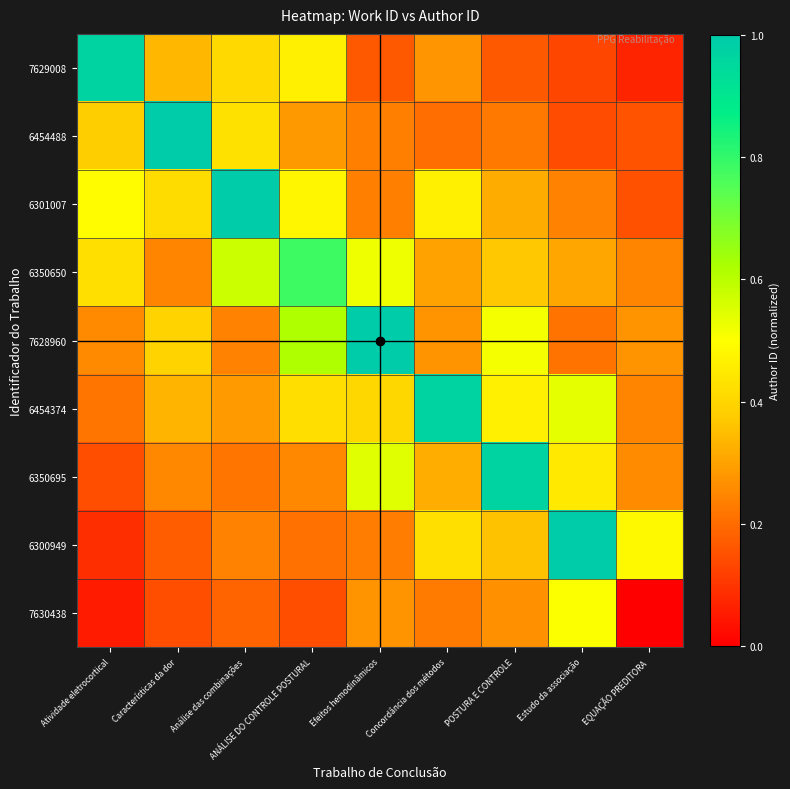

Reading left to right, list all the values displayed in this chart.

row_0: Atividade eletrocortical=1.0	Características da dor=0.3	Análise das combinações=0.4	ANÁLISE DO CONTROLE POSTURAL=0.5	Efeitos hemodinâmicos=0.2	Concordância dos métodos=0.3	POSTURA E CONTROLE=0.2	Estudo da associação=0.1	EQUAÇÃO PREDITORA=0.1
row_1: Atividade eletrocortical=0.4	Características da dor=1.0	Análise das combinações=0.4	ANÁLISE DO CONTROLE POSTURAL=0.3	Efeitos hemodinâmicos=0.2	Concordância dos métodos=0.2	POSTURA E CONTROLE=0.2	Estudo da associação=0.1	EQUAÇÃO PREDITORA=0.2
row_2: Atividade eletrocortical=0.5	Características da dor=0.4	Análise das combinações=1.0	ANÁLISE DO CONTROLE POSTURAL=0.5	Efeitos hemodinâmicos=0.2	Concordância dos métodos=0.5	POSTURA E CONTROLE=0.3	Estudo da associação=0.2	EQUAÇÃO PREDITORA=0.2
row_3: Atividade eletrocortical=0.4	Características da dor=0.2	Análise das combinações=0.6	ANÁLISE DO CONTROLE POSTURAL=0.8	Efeitos hemodinâmicos=0.5	Concordância dos métodos=0.3	POSTURA E CONTROLE=0.4	Estudo da associação=0.3	EQUAÇÃO PREDITORA=0.2
row_4: Atividade eletrocortical=0.3	Características da dor=0.4	Análise das combinações=0.2	ANÁLISE DO CONTROLE POSTURAL=0.6	Efeitos hemodinâmicos=1.0	Concordância dos métodos=0.3	POSTURA E CONTROLE=0.5	Estudo da associação=0.2	EQUAÇÃO PREDITORA=0.3
row_5: Atividade eletrocortical=0.2	Características da dor=0.3	Análise das combinações=0.3	ANÁLISE DO CONTROLE POSTURAL=0.4	Efeitos hemodinâmicos=0.4	Concordância dos métodos=1.0	POSTURA E CONTROLE=0.5	Estudo da associação=0.5	EQUAÇÃO PREDITORA=0.2
row_6: Atividade eletrocortical=0.1	Características da dor=0.3	Análise das combinações=0.2	ANÁLISE DO CONTROLE POSTURAL=0.3	Efeitos hemodinâmicos=0.5	Concordância dos métodos=0.3	POSTURA E CONTROLE=1.0	Estudo da associação=0.4	EQUAÇÃO PREDITORA=0.3
row_7: Atividade eletrocortical=0.1	Características da dor=0.2	Análise das combinações=0.2	ANÁLISE DO CONTROLE POSTURAL=0.2	Efeitos hemodinâmicos=0.2	Concordância dos métodos=0.4	POSTURA E CONTROLE=0.4	Estudo da associação=1.0	EQUAÇÃO PREDITORA=0.5
row_8: Atividade eletrocortical=0.1	Características da dor=0.1	Análise das combinações=0.2	ANÁLISE DO CONTROLE POSTURAL=0.1	Efeitos hemodinâmicos=0.3	Concordância dos métodos=0.2	POSTURA E CONTROLE=0.3	Estudo da associação=0.5	EQUAÇÃO PREDITORA=0.0